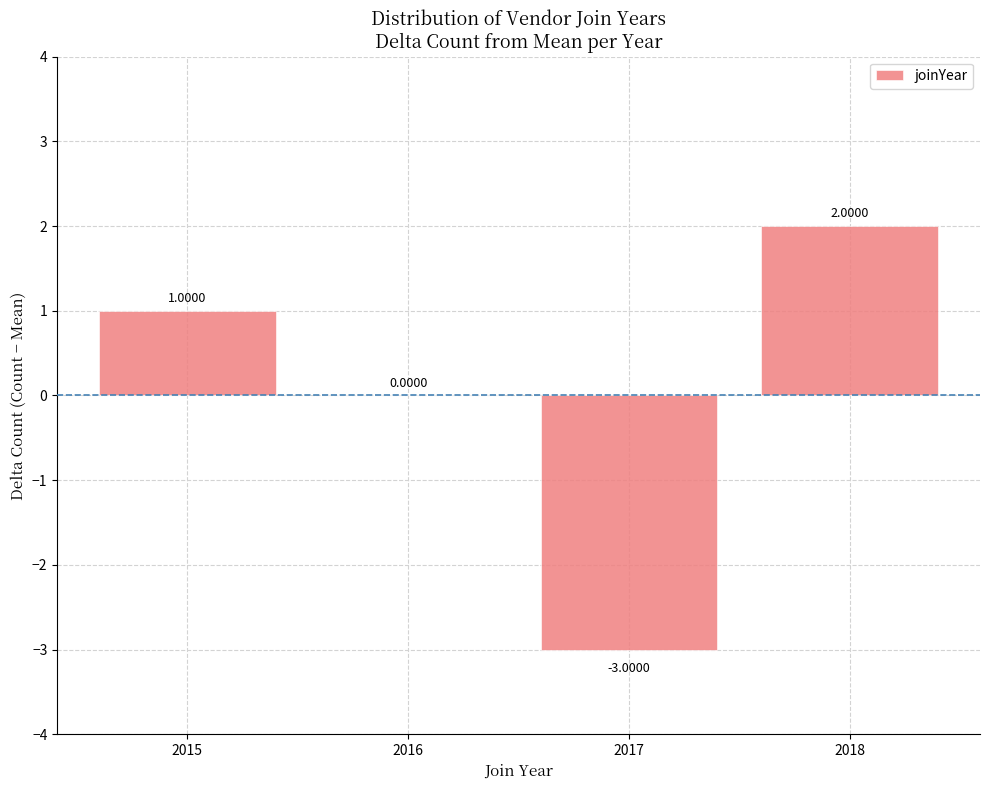

What is the change in value from 2017 to 2018?

+5